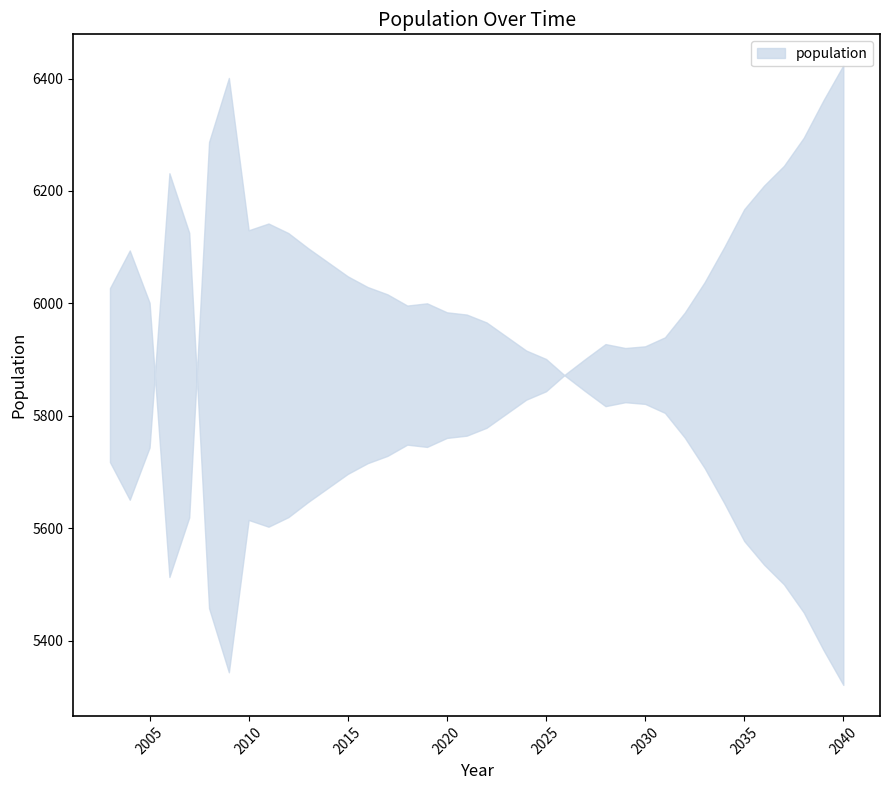

At which category does the data reach its first local valley?

2006